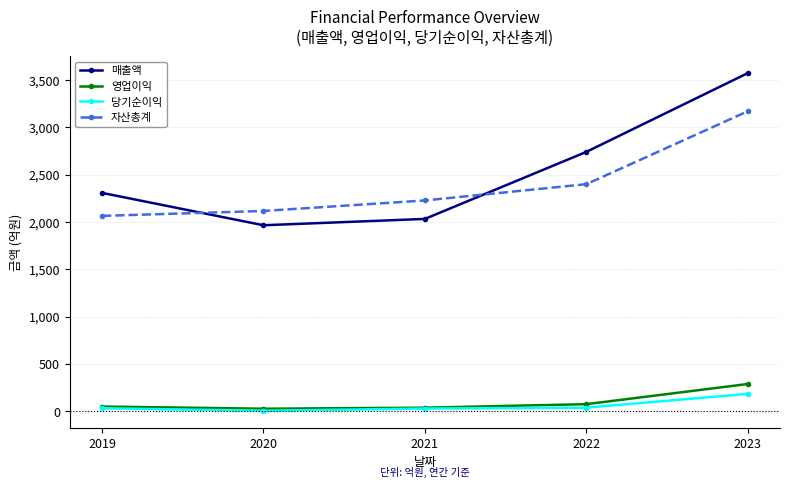

Which category has the highest value in the 당기순이익 series?

2023